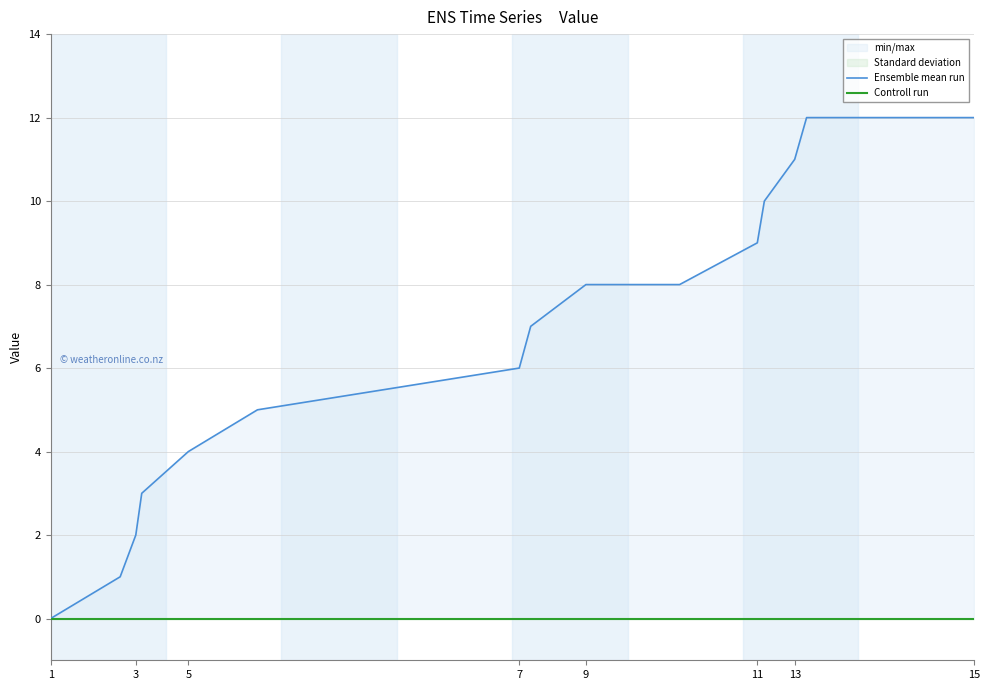

Which series has the largest total across all categories?

Ensemble mean run